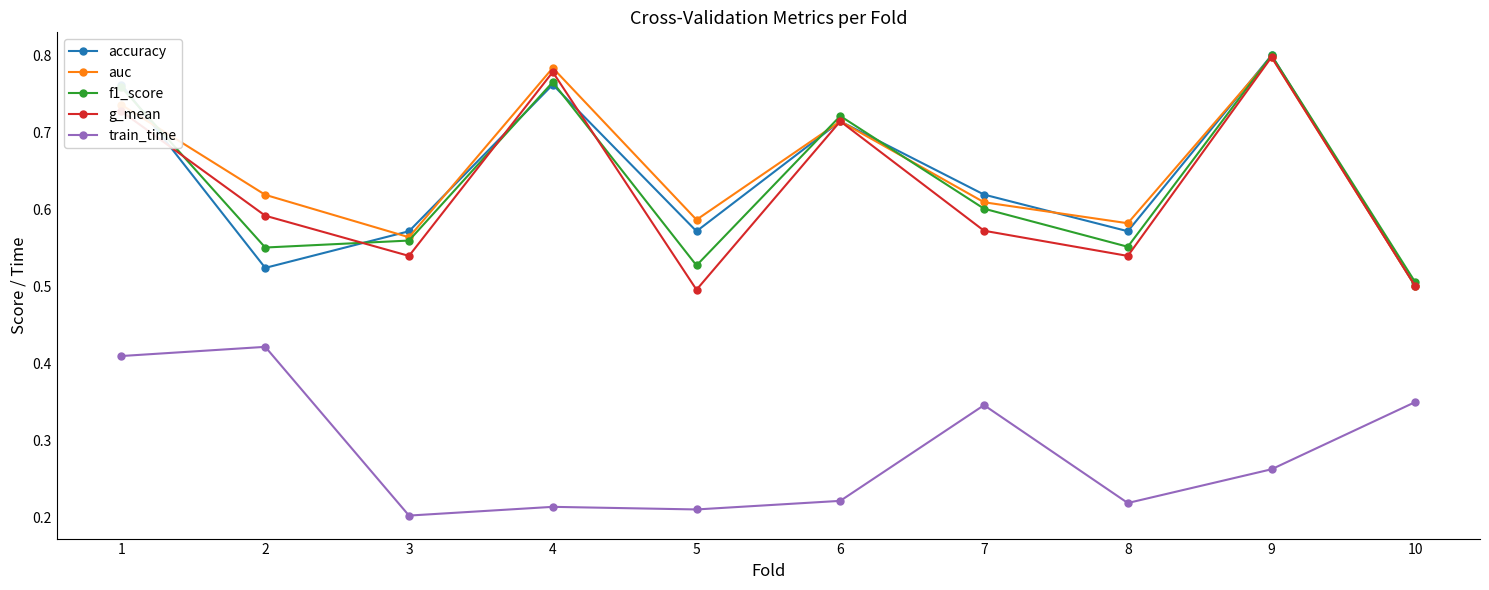

True or false: f1_score has a value of 0.5 at 5.

True